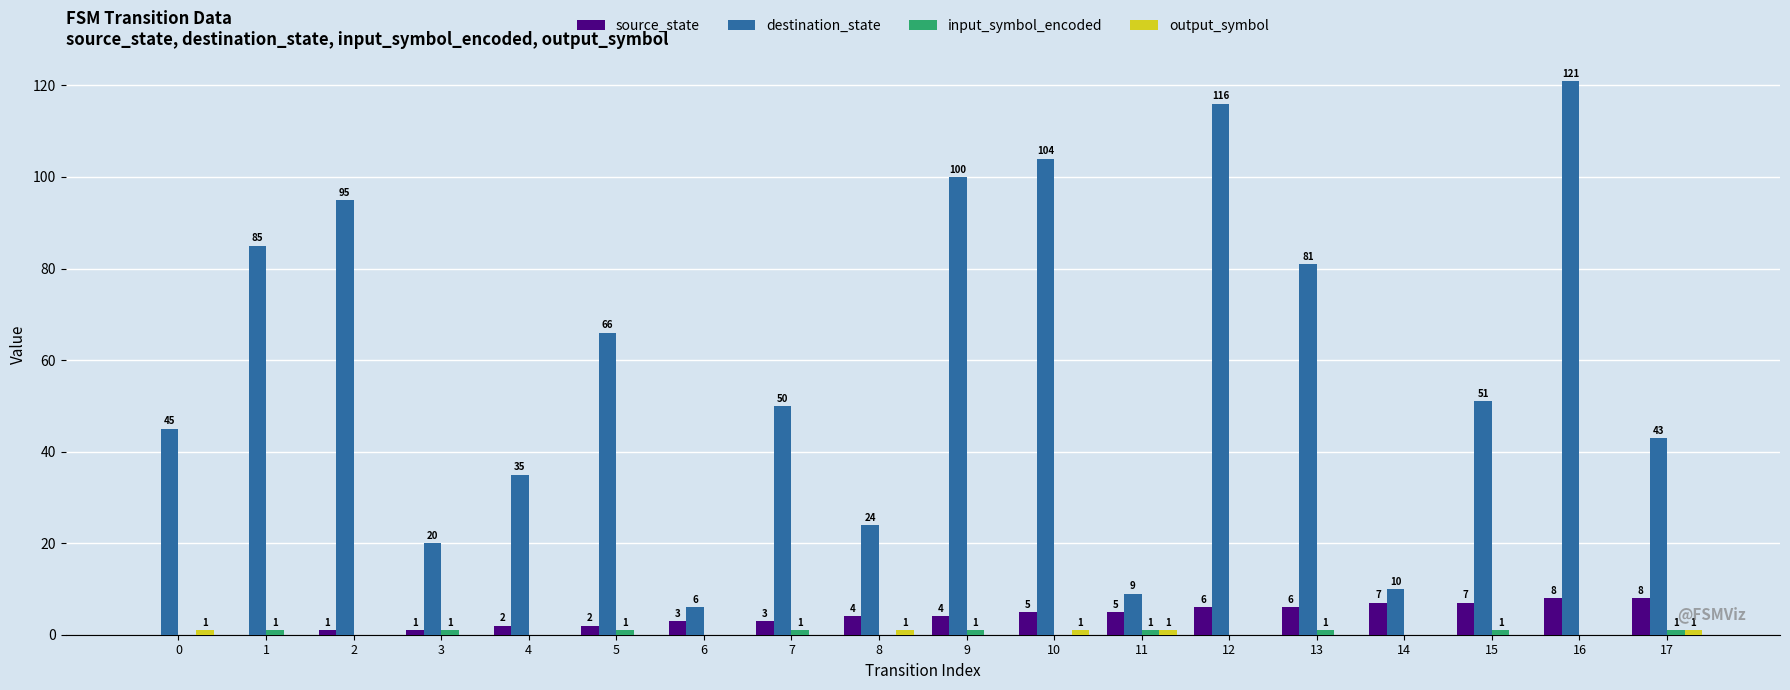

What is the greatest value displayed?

121